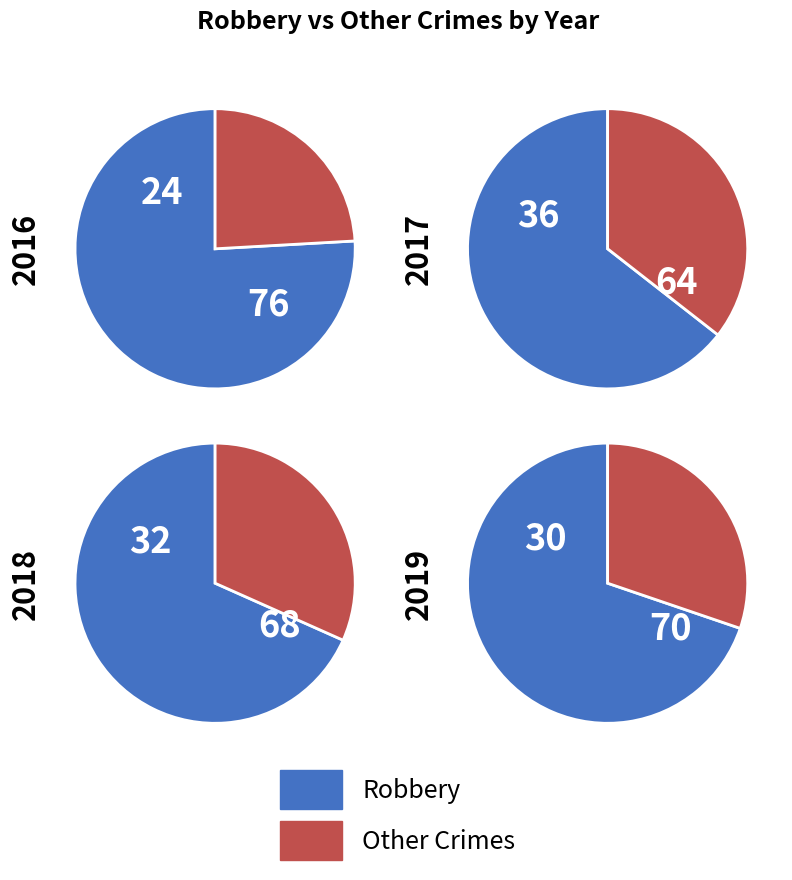

Does Robbery account for over 50% of the chart?

Yes